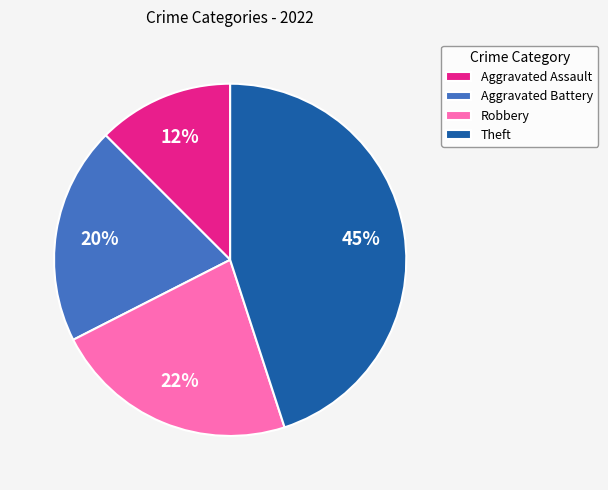

Which has a higher value, Theft or Aggravated Battery?

Theft